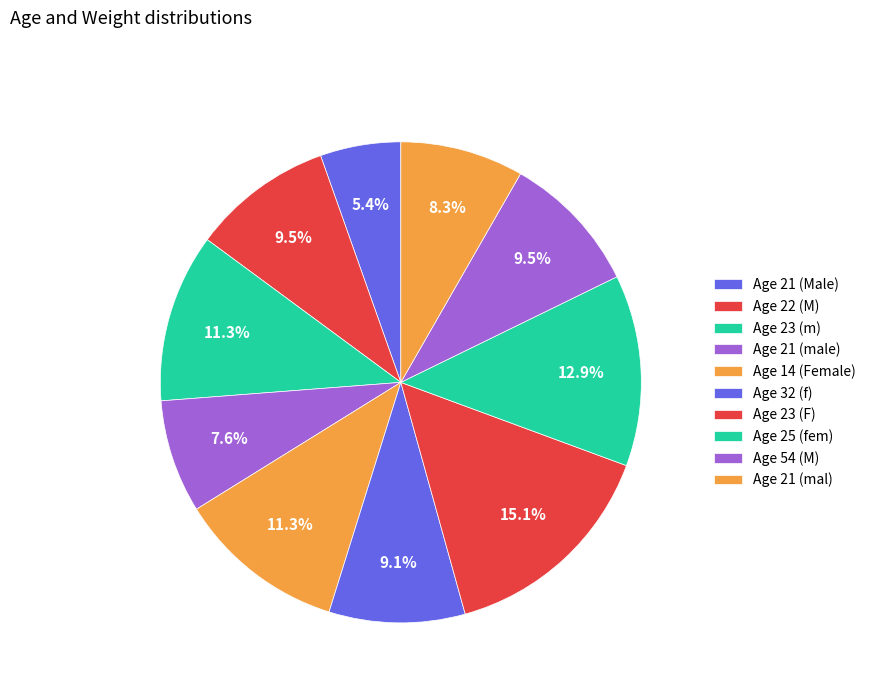

How many slices are in this pie chart?

10